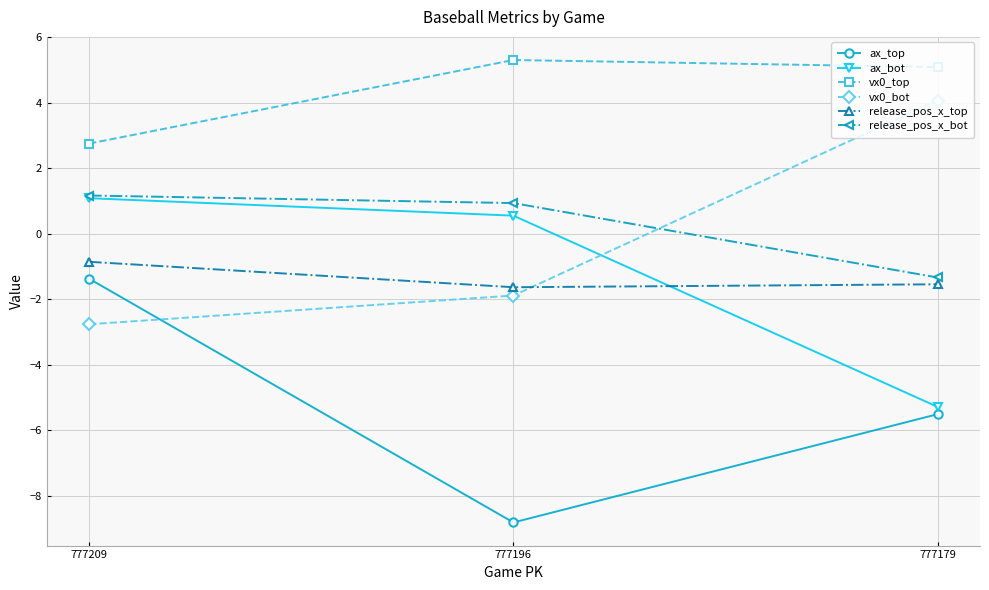

What is the maximum value shown in the chart?

5.3